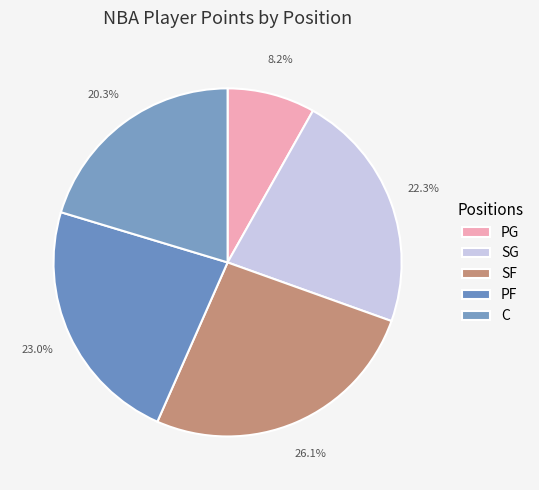

What is the smallest slice in the pie chart?

PG